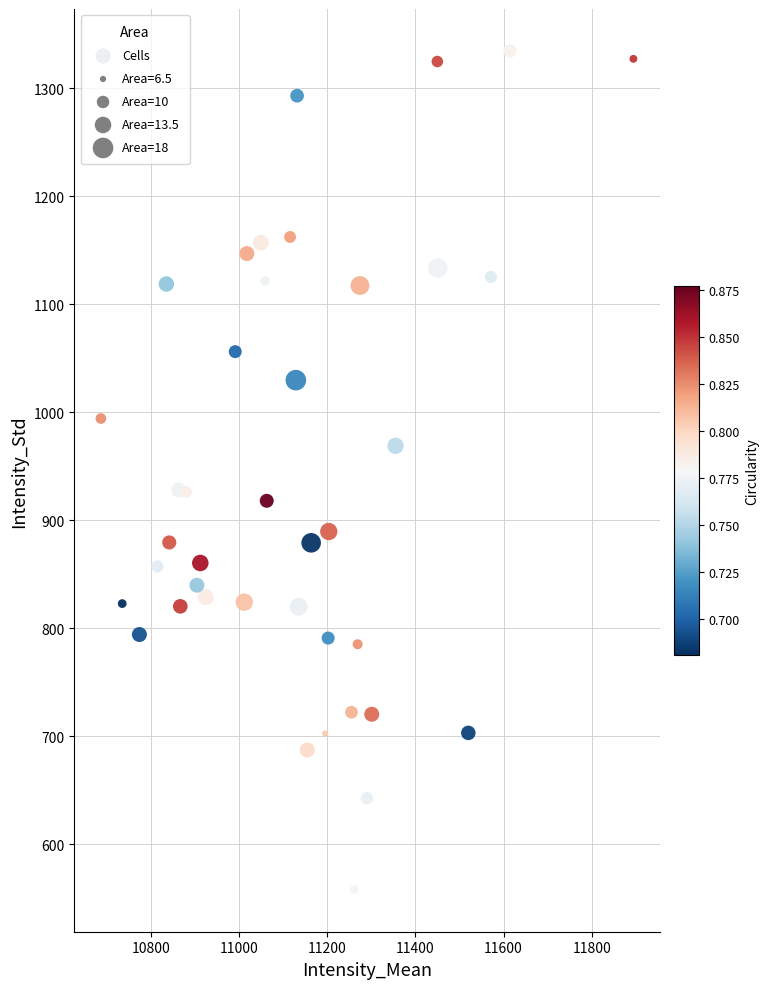

What is the range of X values (max minus min)?

1206.9